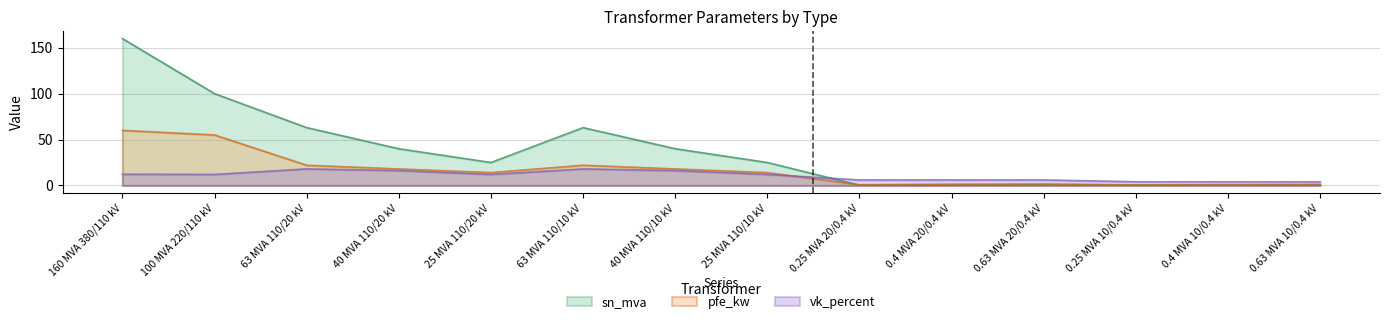

Where is the first local maximum for vk_percent?

63 MVA 110/20 kV